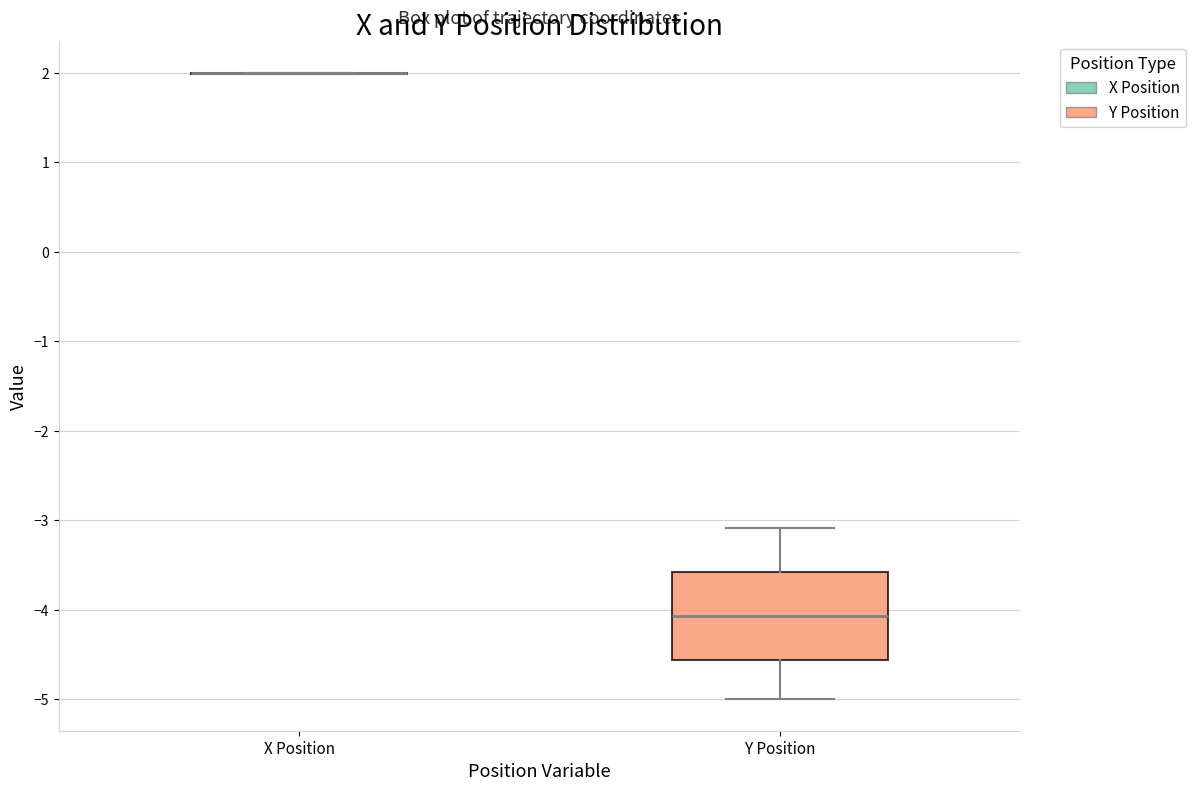

Reading left to right, transcribe this box plot: for each box, give where its median line is, the range the box spans, and where its two whiskers end, as read against the y-axis. The values are not printed on the chart, so give them approximately, as read against the axis.

X Position: box collapsed to a line at 2.0, whiskers 2.0 to 2.0
Y Position: median -4.1, box -4.6 to -3.6, whiskers -5.0 to -3.1